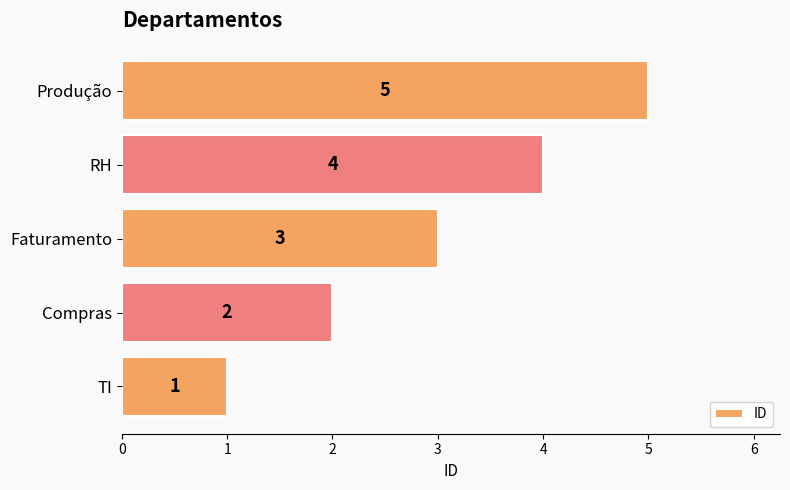

Is it true that the value at Compras is 3?

False